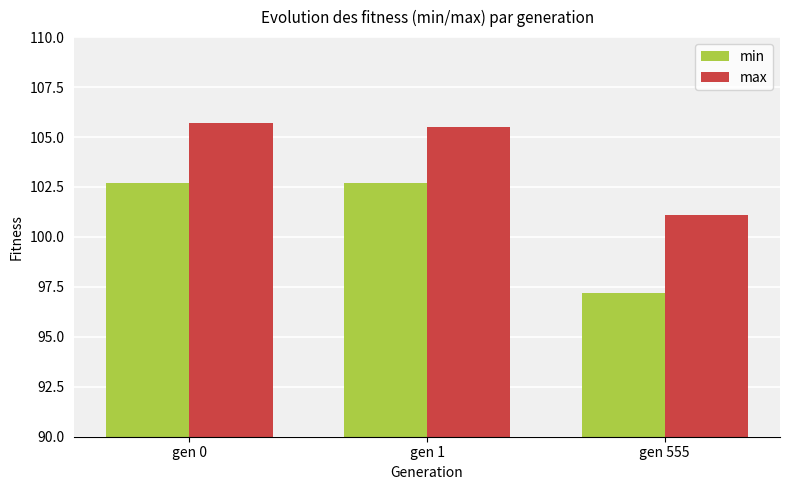

What are all the series names shown in the legend?

min, max